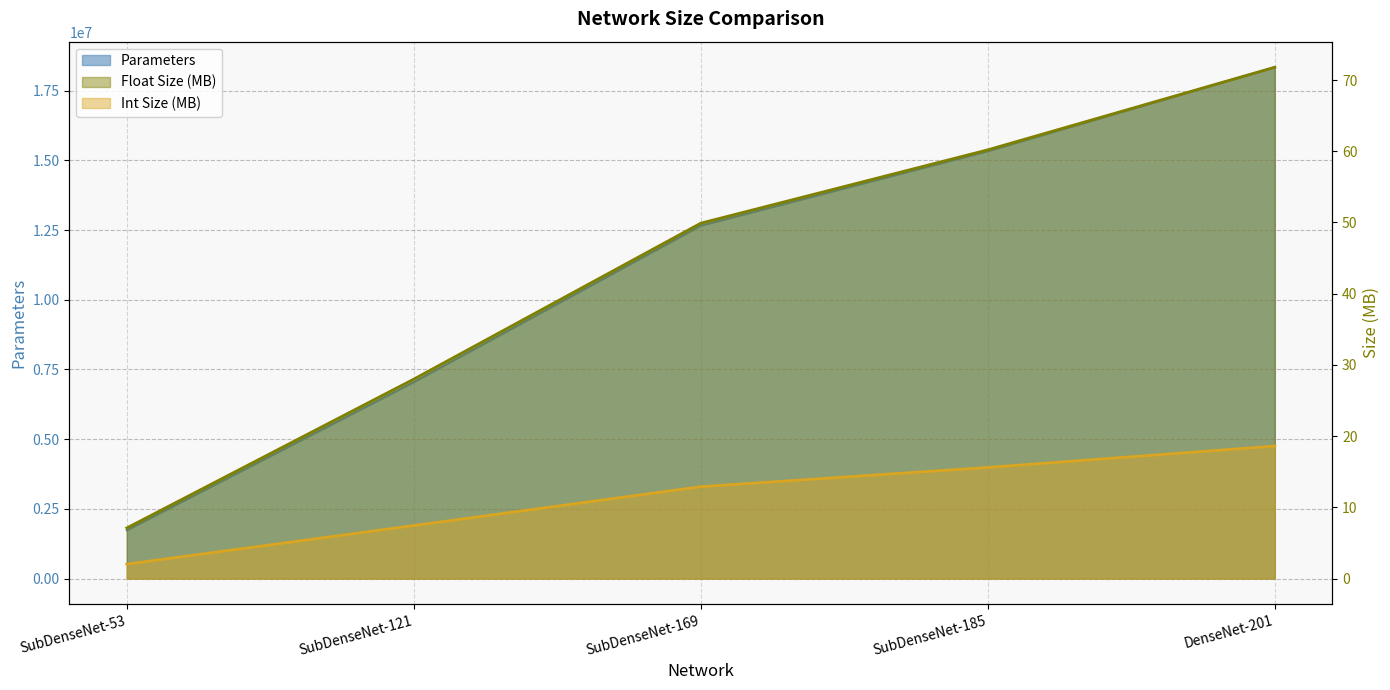

What are all the series names shown in the legend?

Parameters, Float Size (MB), Int Size (MB)